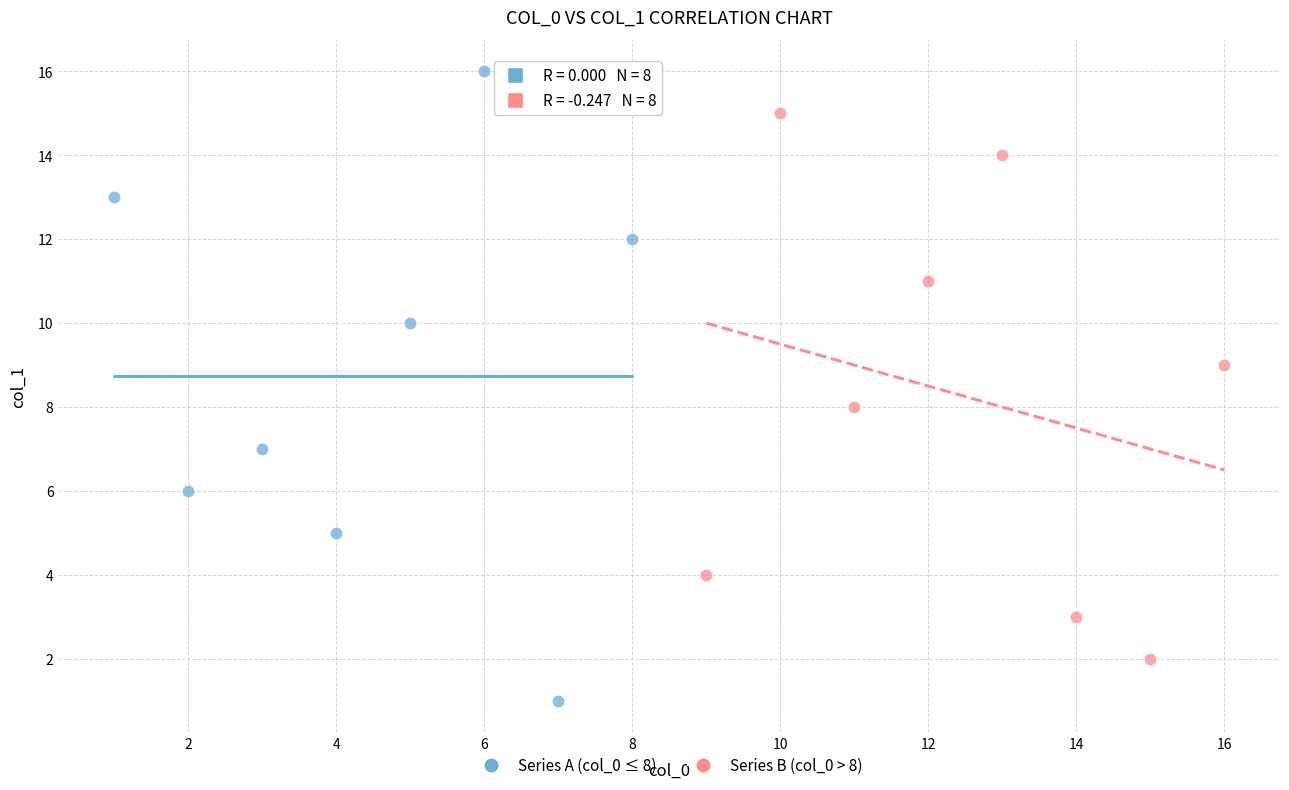

Which series reaches the maximum Y coordinate?

Series A (col_0 ≤ 8)